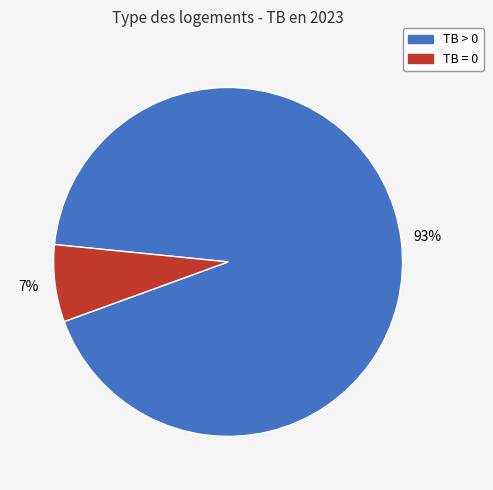

To the nearest percent, what is the average slice percentage?

50%